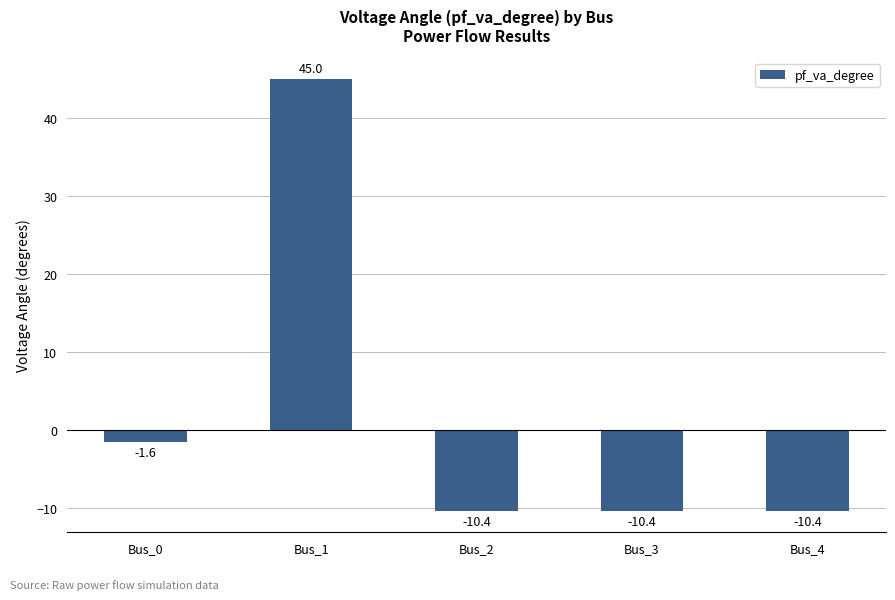

What is the approximate value at Bus_2?

-10.4